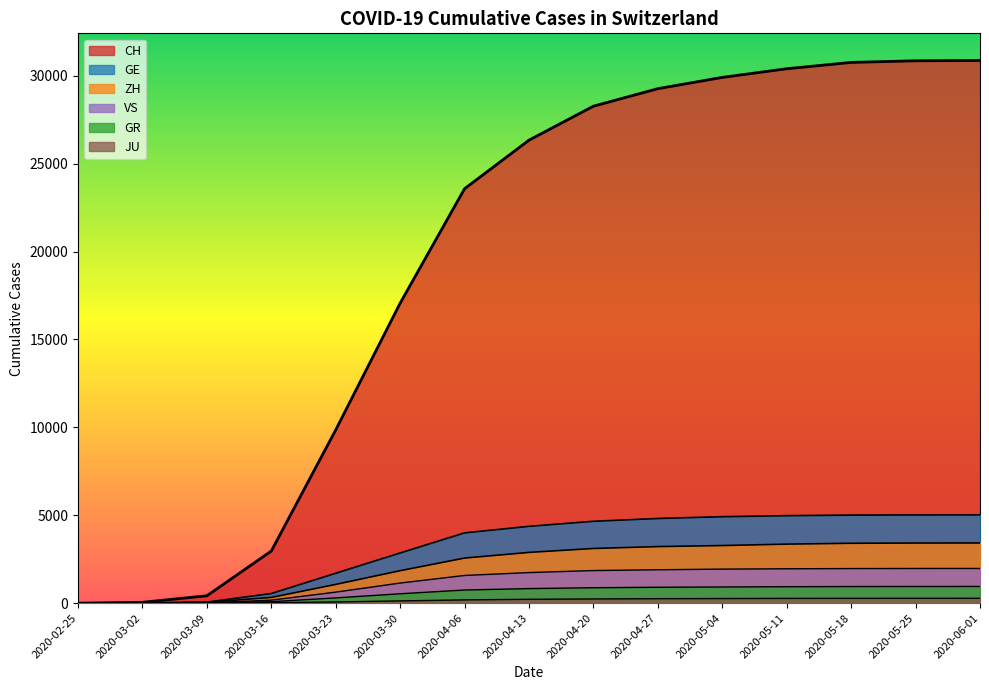

What is the greatest value displayed?

30867